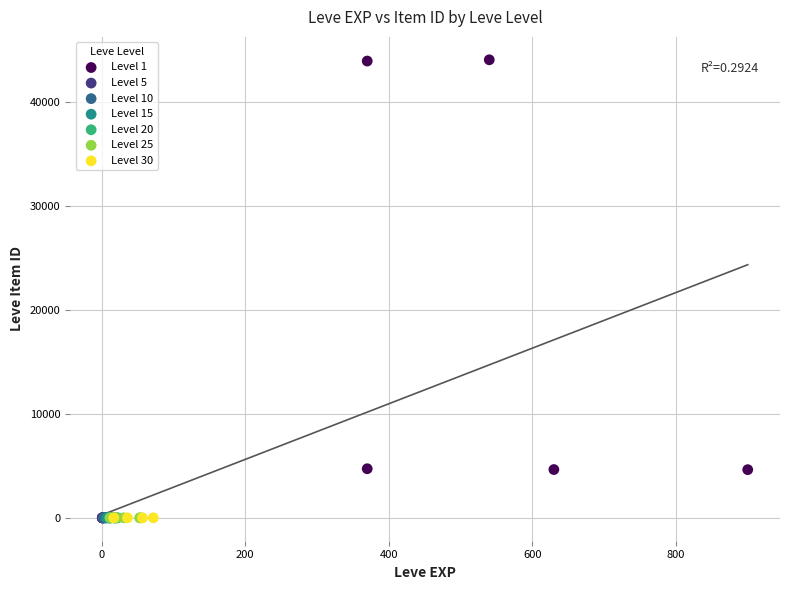

Which series contains the highest Y value?

Level 1